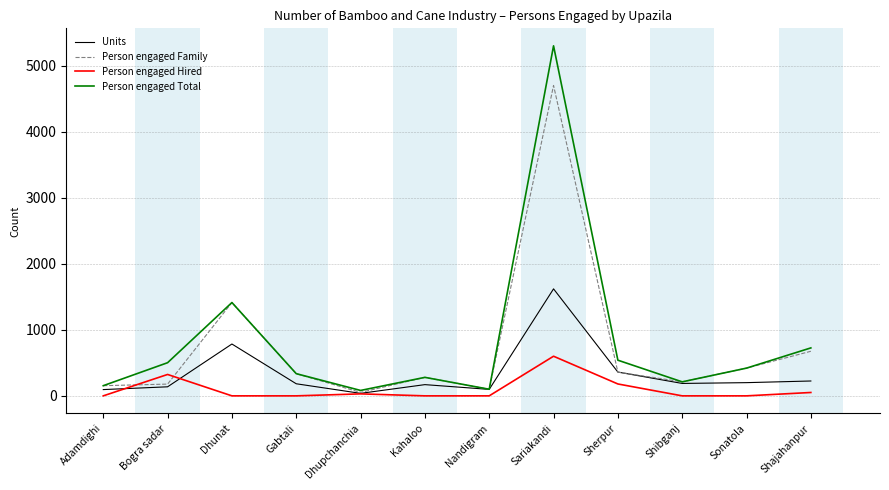

At which category is the sum across all series the highest?

Sariakandi